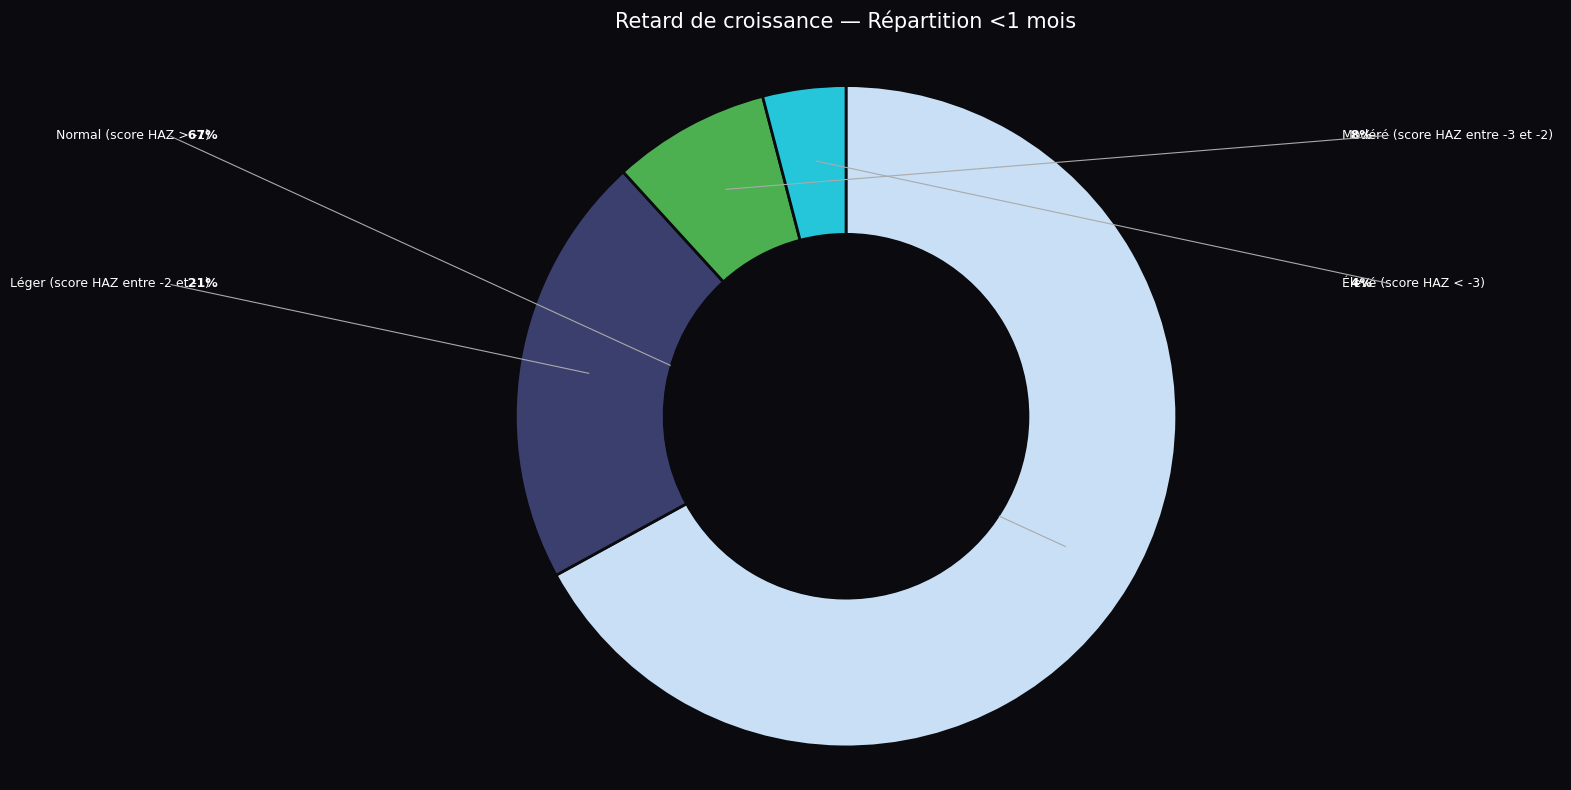

Which category has the smallest portion of the pie?

Élevé (score HAZ < -3)